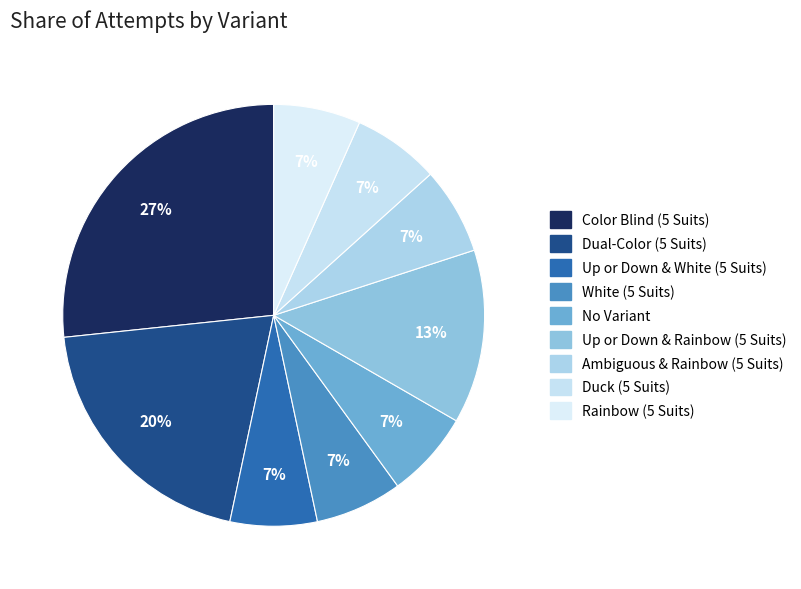

What percentage is the No Variant slice, to the nearest percent?

7%